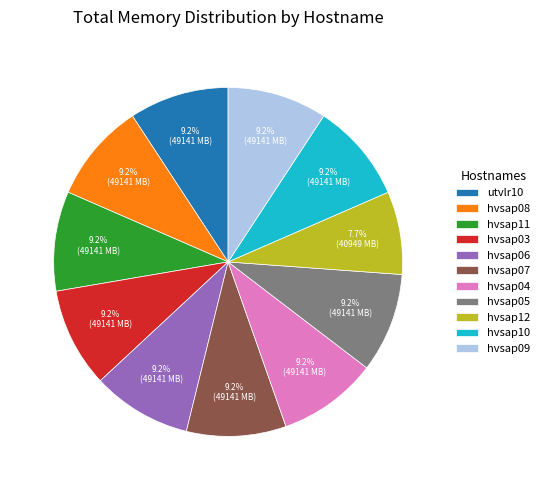

What percentage do hvsap11 and utvlr10 together represent?

18.5%